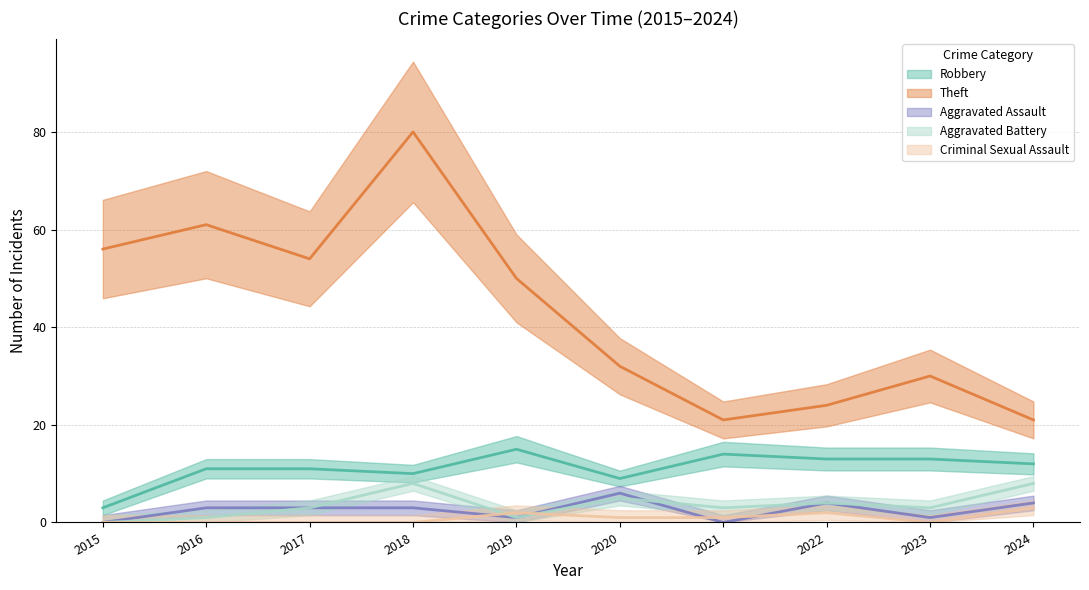

True or false: Aggravated Assault has a value of 1 at 2018.

False